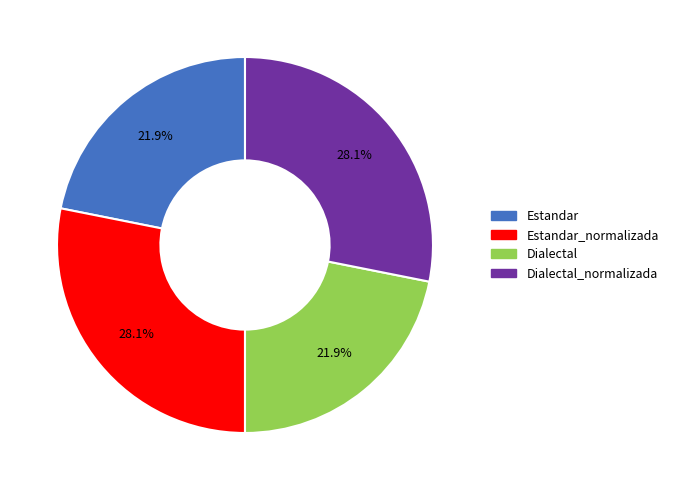

Does any single category account for the majority?

No